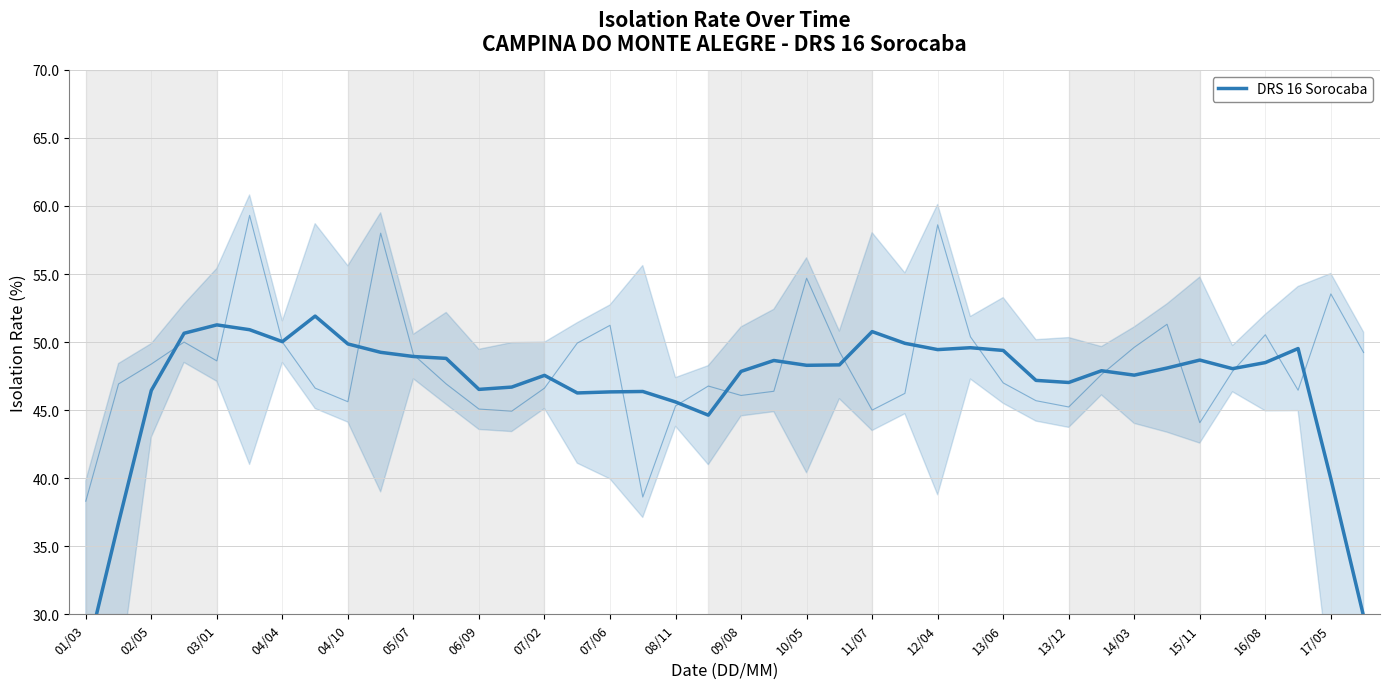

How many data points are above 48?

22